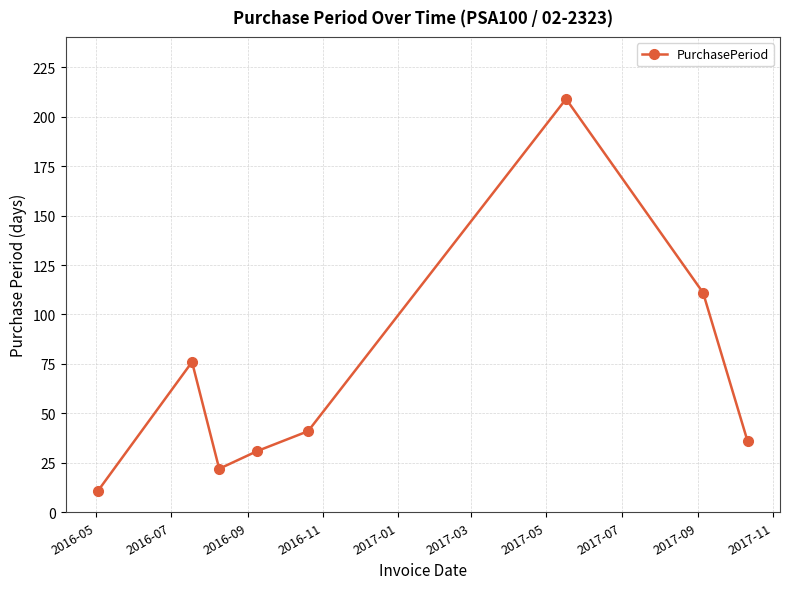

What is the smallest value displayed?

11